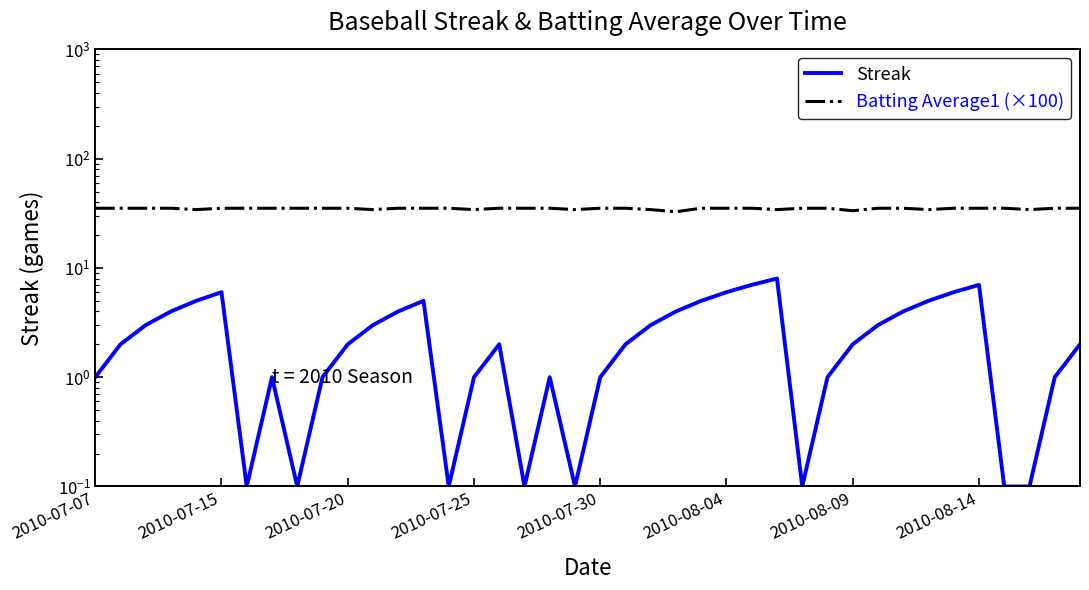

At how many categories does at least one series exceed 26?

40